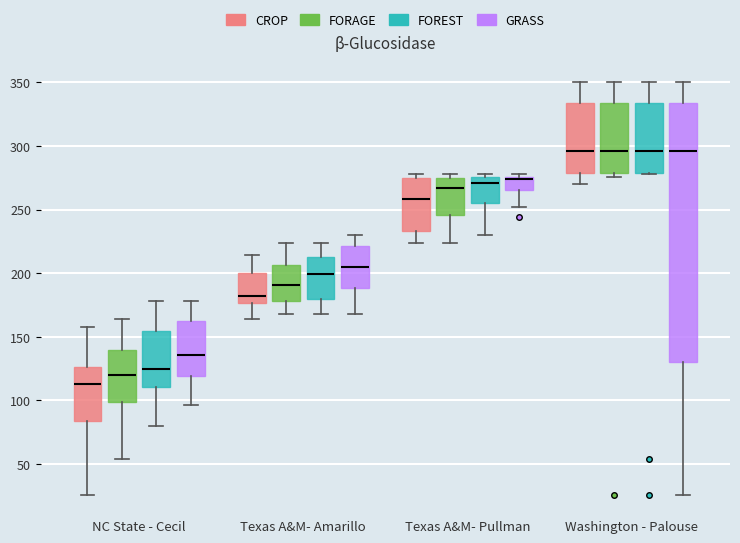

Reading left to right, transcribe this box plot: for each box, give where its median line is, the range the box spans, and where its two whiskers end, as read against the y-axis. The values are not printed on the chart, so give them approximately, as read against the axis.

NC State - Cecil (CROP): median 115, box 85 to 125, whiskers 25 to 160
NC State - Cecil (FORAGE): median 120, box 100 to 140, whiskers 55 to 165
NC State - Cecil (FOREST): median 125, box 110 to 155, whiskers 80 to 180
NC State - Cecil (GRASS): median 135, box 120 to 165, whiskers 95 to 180
Texas A&M- Amarillo (CROP): median 180, box 175 to 200, whiskers 165 to 215
Texas A&M- Amarillo (FORAGE): median 190, box 180 to 205, whiskers 170 to 225
Texas A&M- Amarillo (FOREST): median 200, box 180 to 215, whiskers 170 to 225
Texas A&M- Amarillo (GRASS): median 205, box 190 to 220, whiskers 170 to 230
Texas A&M- Pullman (CROP): median 260, box 235 to 275, whiskers 225 to 280
Texas A&M- Pullman (FORAGE): median 265, box 245 to 275, whiskers 225 to 280
Texas A&M- Pullman (FOREST): median 270, box 255 to 275, whiskers 230 to 280
Texas A&M- Pullman (GRASS): median 275 (just below the box's upper edge), box 265 to 275, whiskers 250 to 280
Washington - Palouse (CROP): median 295, box 280 to 335, whiskers 270 to 350
Washington - Palouse (FORAGE): median 295, box 280 to 335, whiskers 275 to 350
Washington - Palouse (FOREST): median 295, box 280 to 335, whiskers 280 to 350
Washington - Palouse (GRASS): median 295, box 130 to 335, whiskers 25 to 350